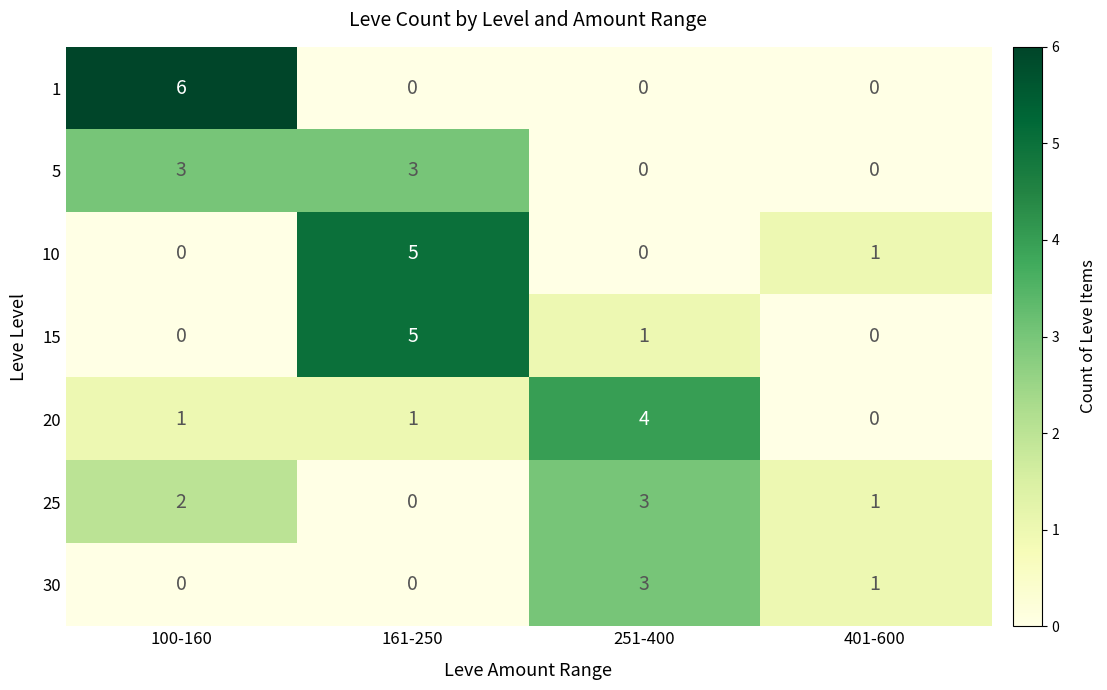

Which series has the widest spread of values?

1